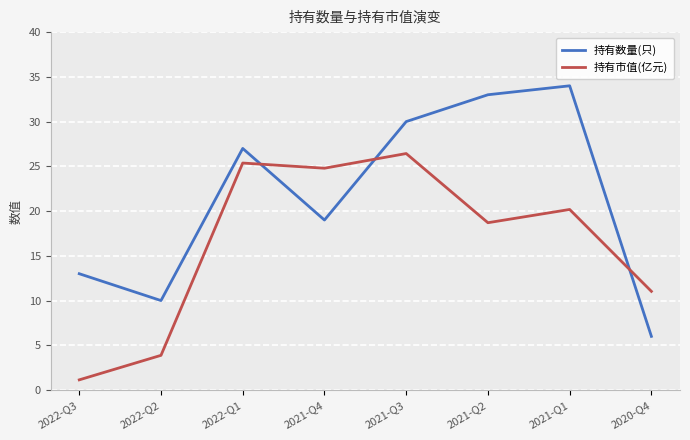

Which series has the largest range (max minus min)?

持有数量(只)